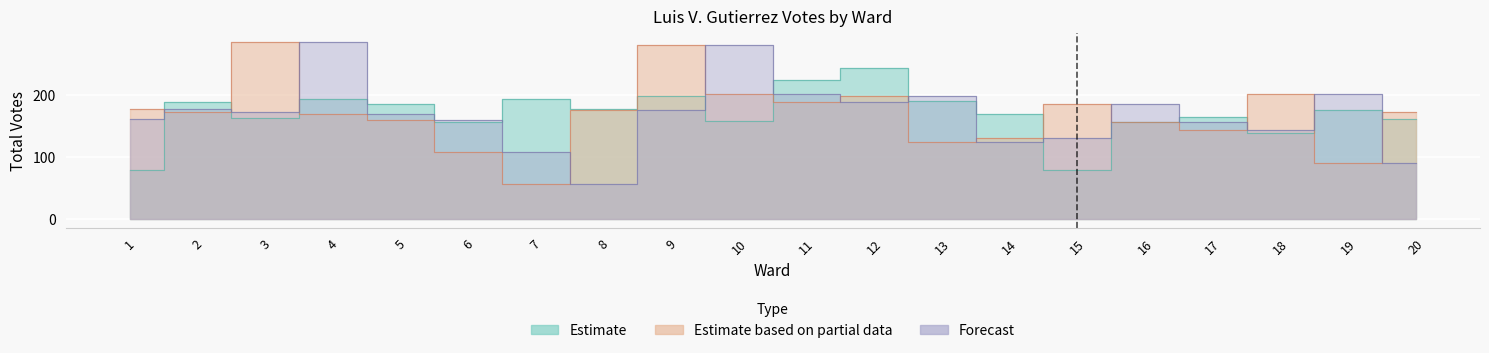

Where do Estimate based on partial data and Estimate first cross each other?

1 and 2